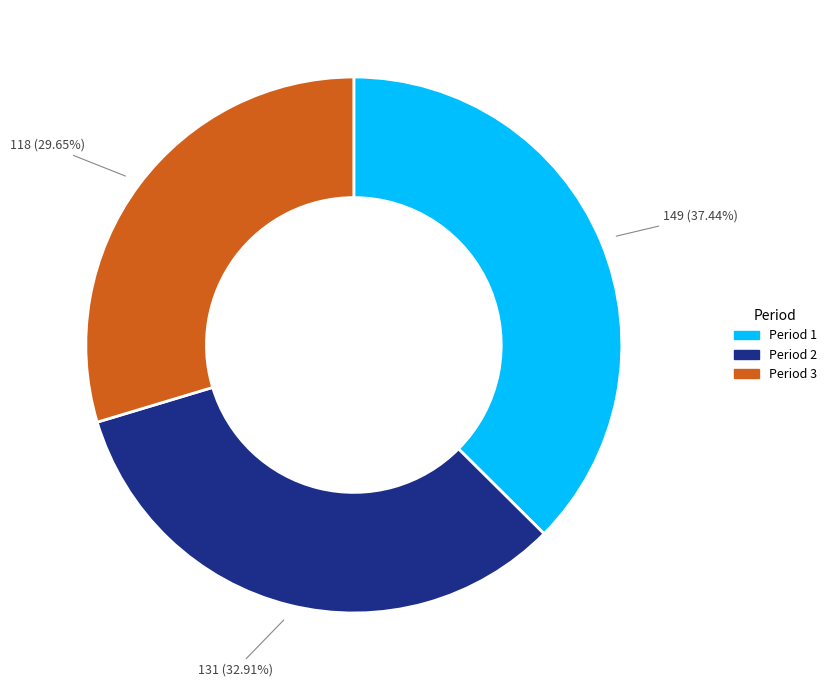

To the nearest percent, what is the combined percentage of Period 2 and Period 1?

70%